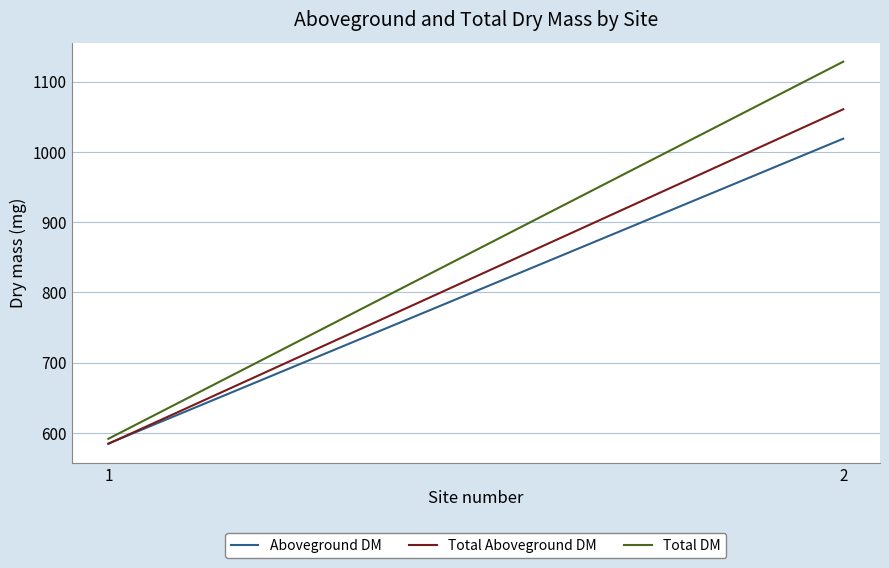

What is the highest value of the Aboveground DM series?

1019.1